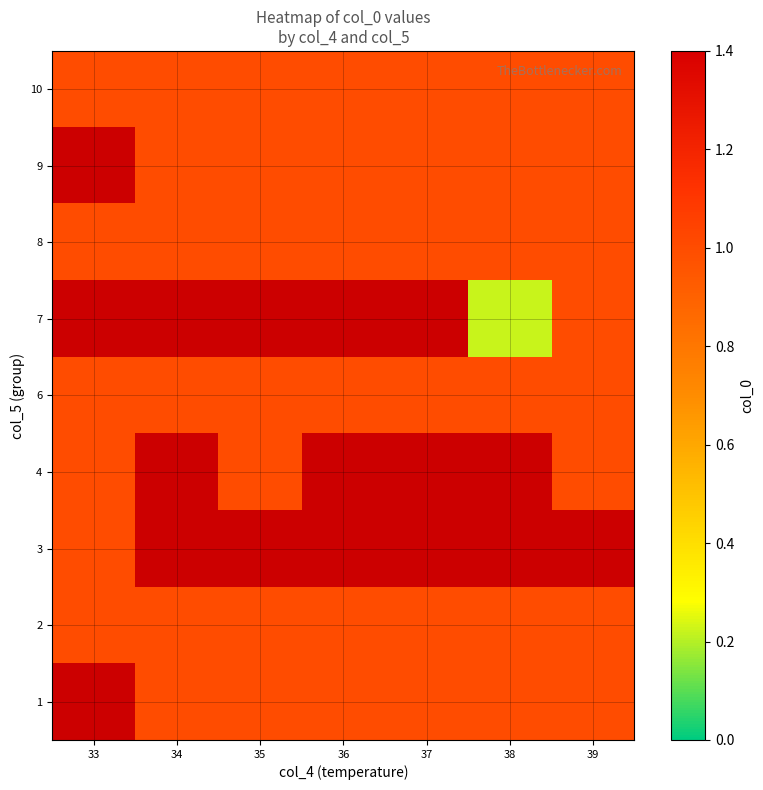

True or false: 3 has a value of 1.0 at 33.

True